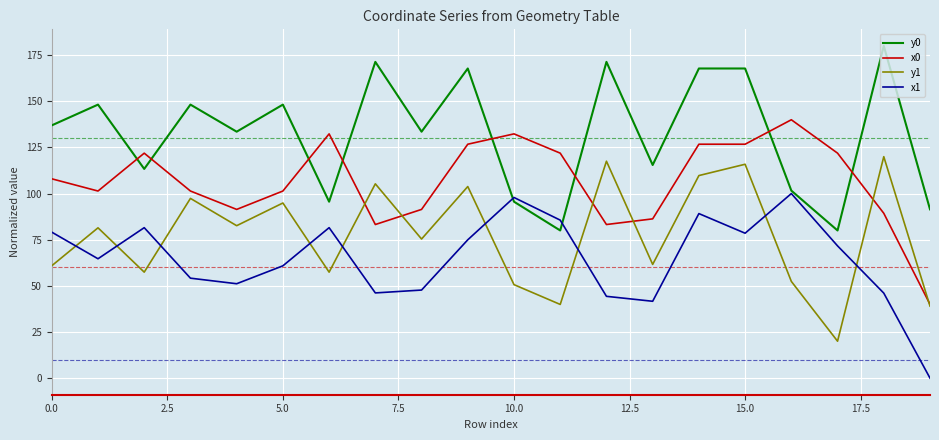

True or false: y0 and y1 cross at least once.

False